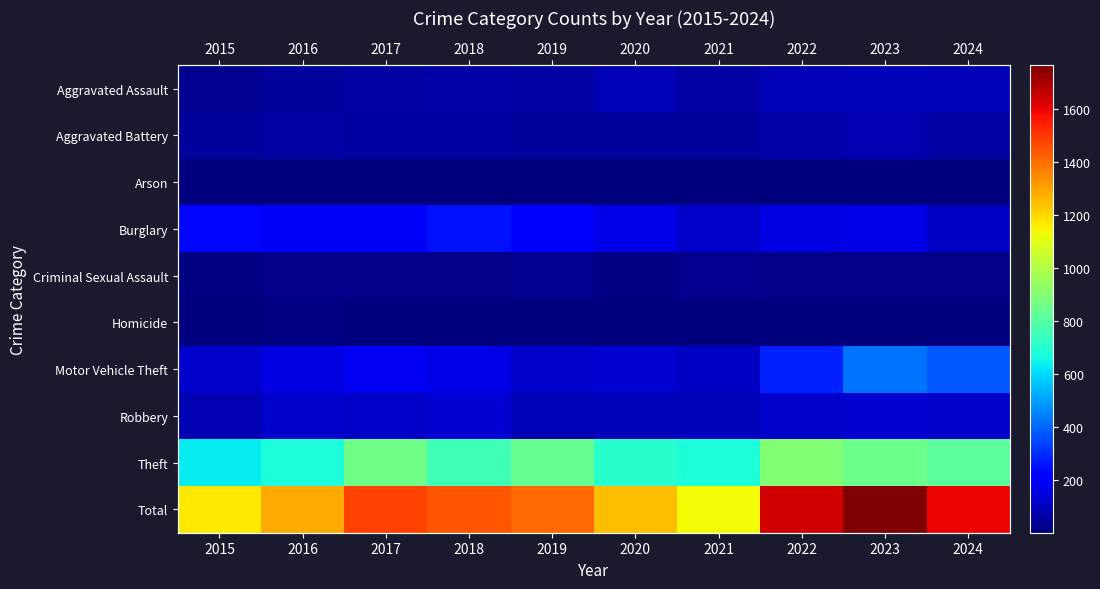

What is the minimum value for Total?

1131